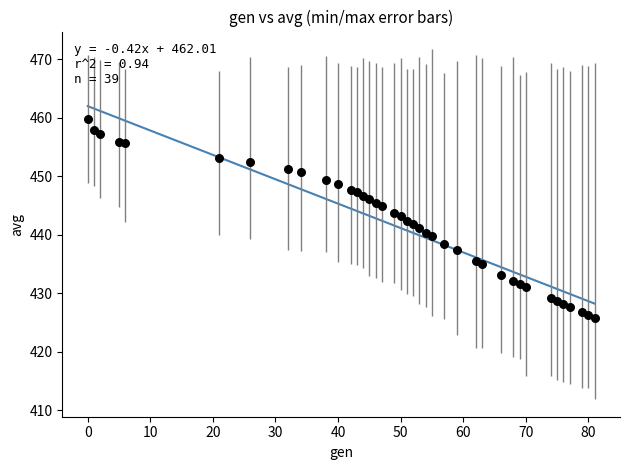

What is the range of X values (max minus min)?

81.0